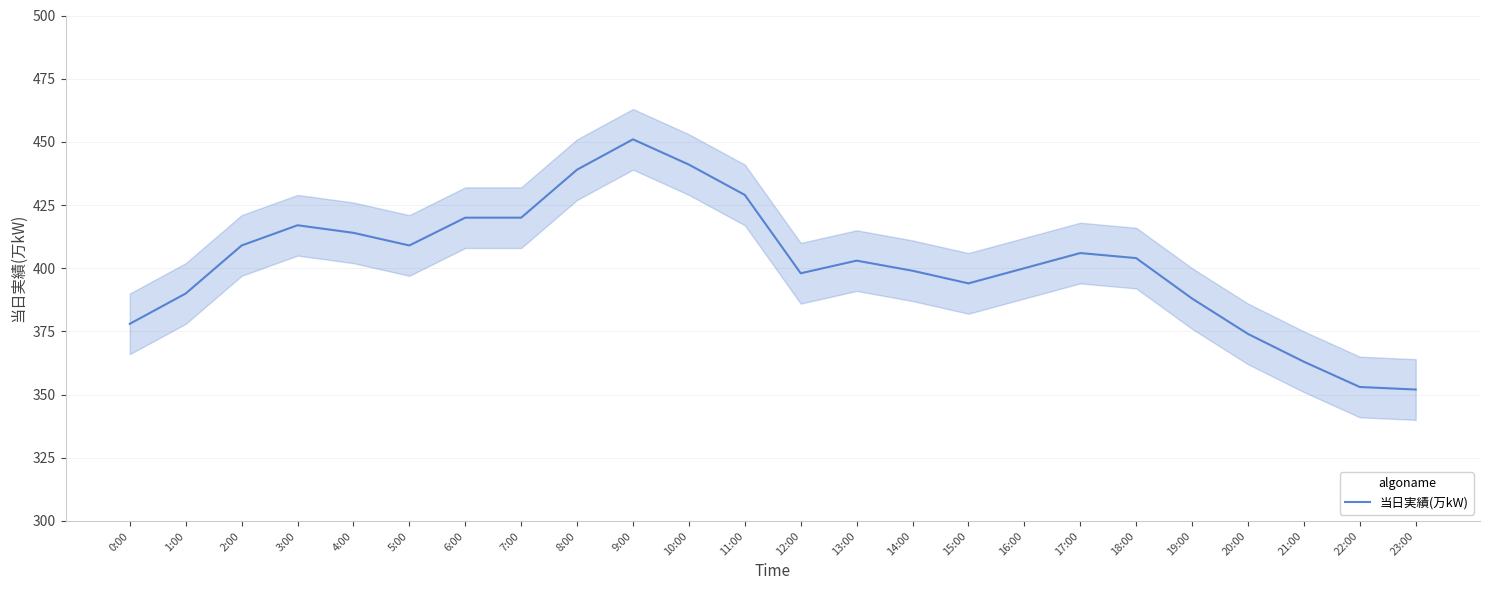

How many lines are shown in the chart?

1